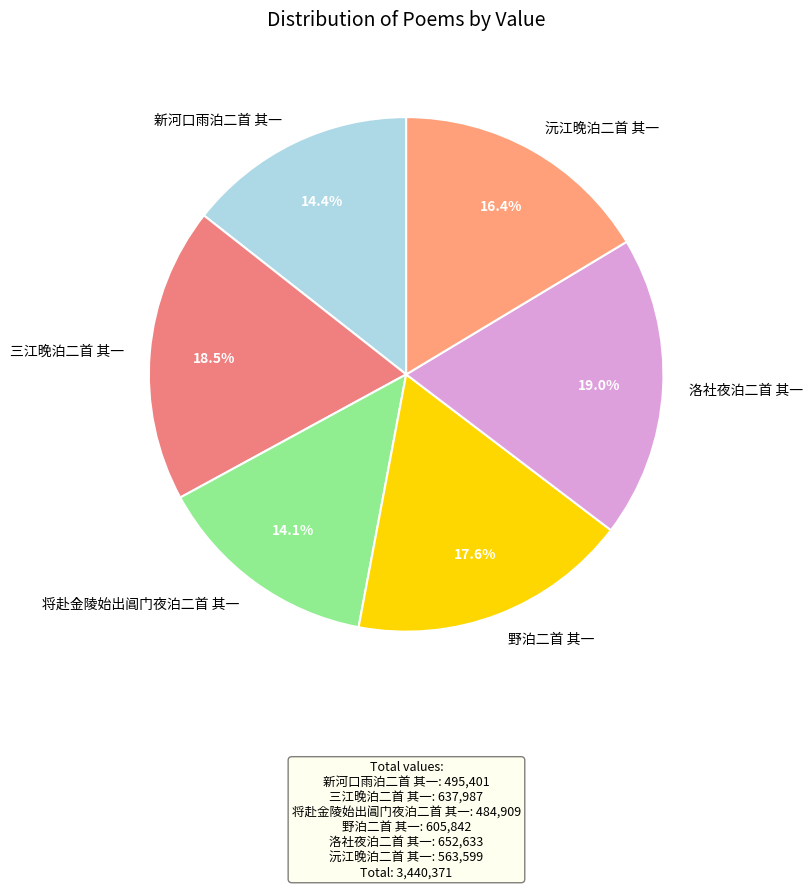

Is the sum of 将赴金陵始出阊门夜泊二首 其一 and 洛社夜泊二首 其一 greater than half?

No